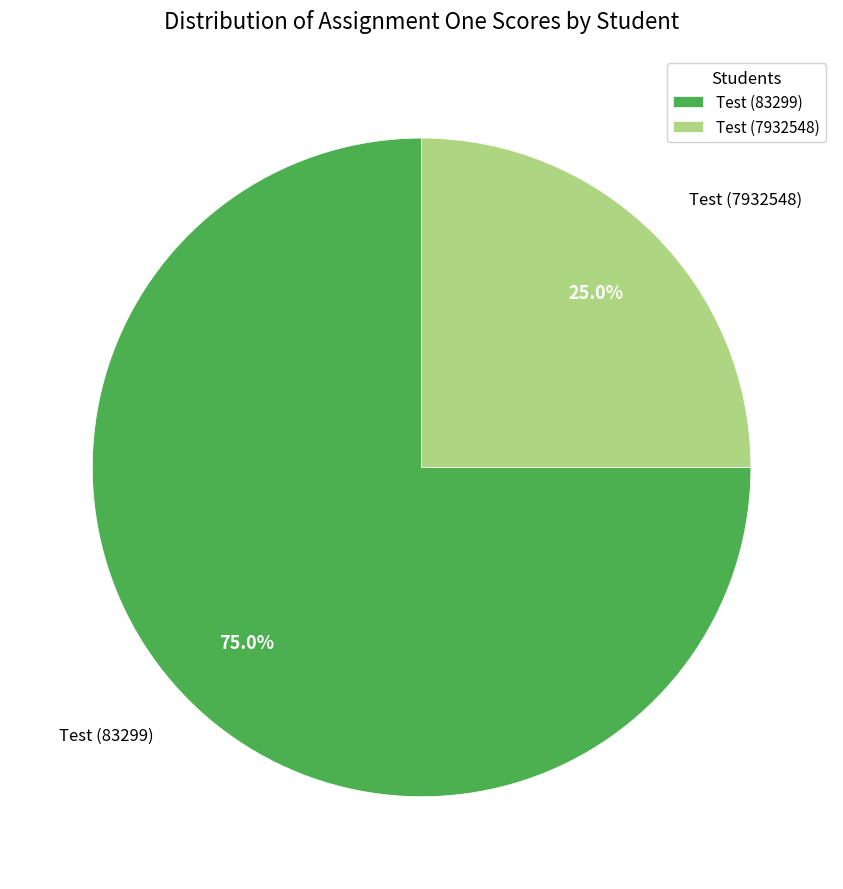

Which category has the smallest portion of the pie?

Test (7932548)